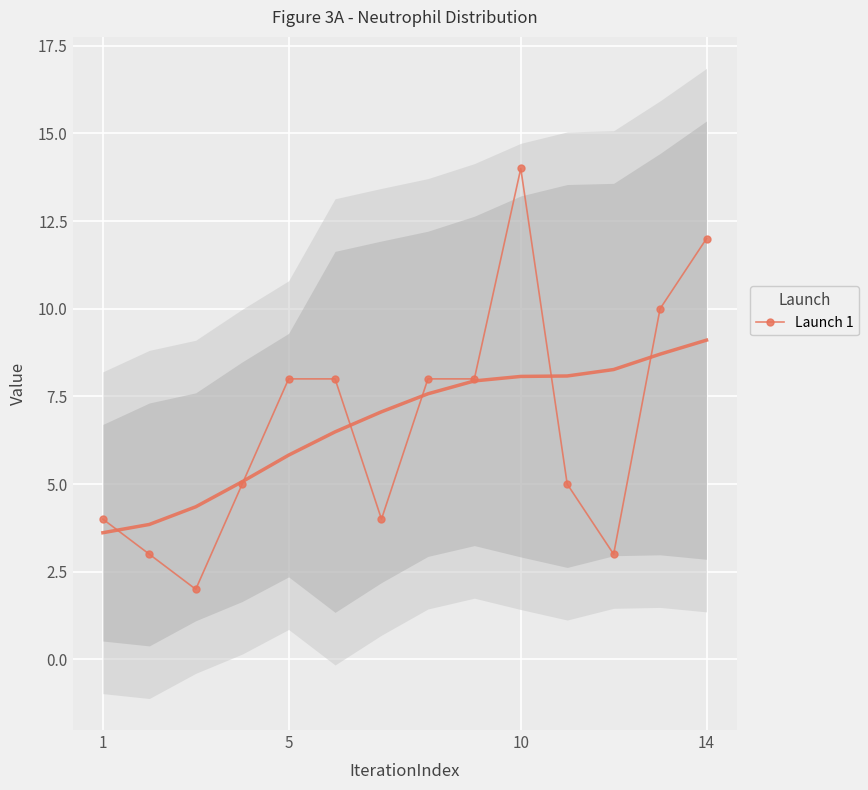

True or false: the data shows 7 at 1.

False